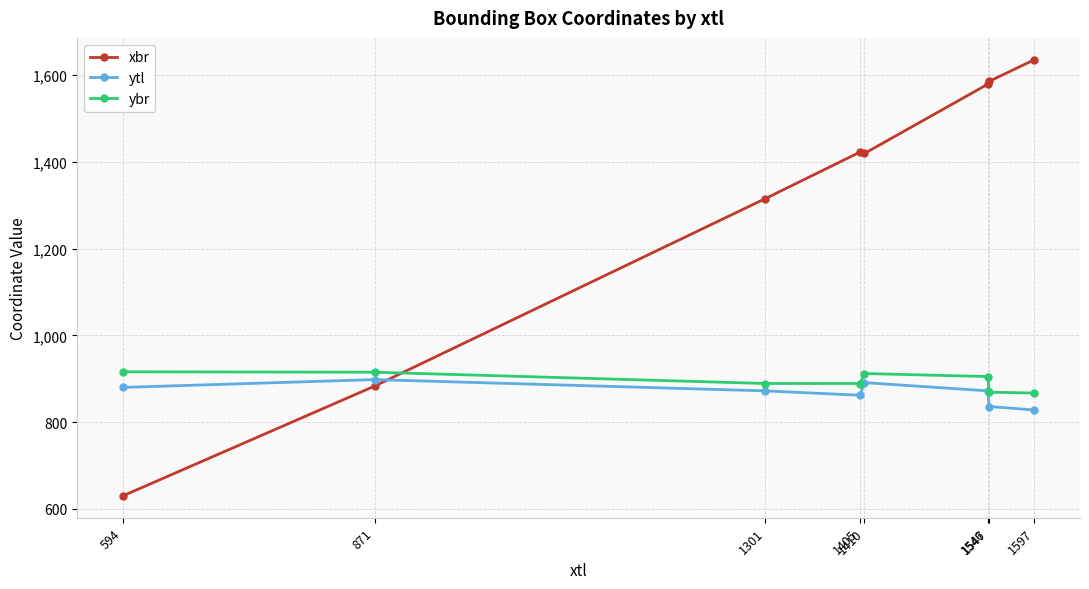

What is the total value across all series at 1301?

3076